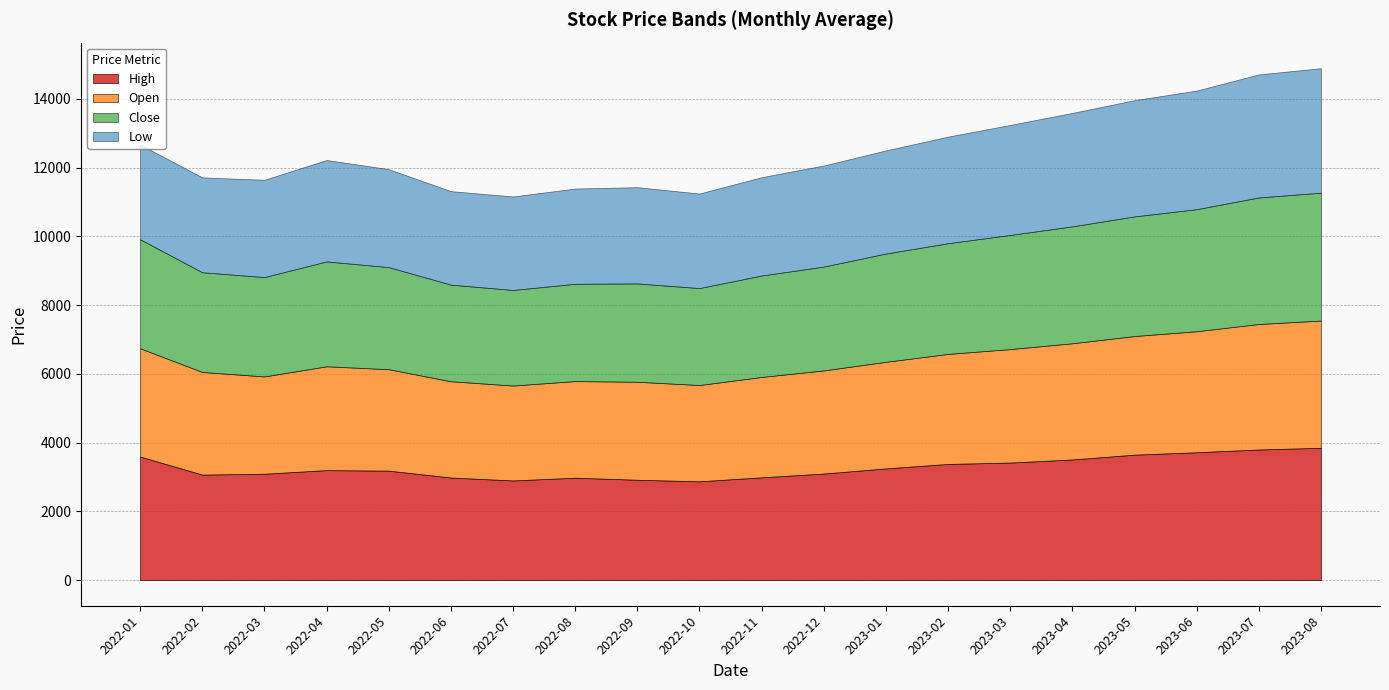

What is the sum of the Low values at 2 and 12?

5830